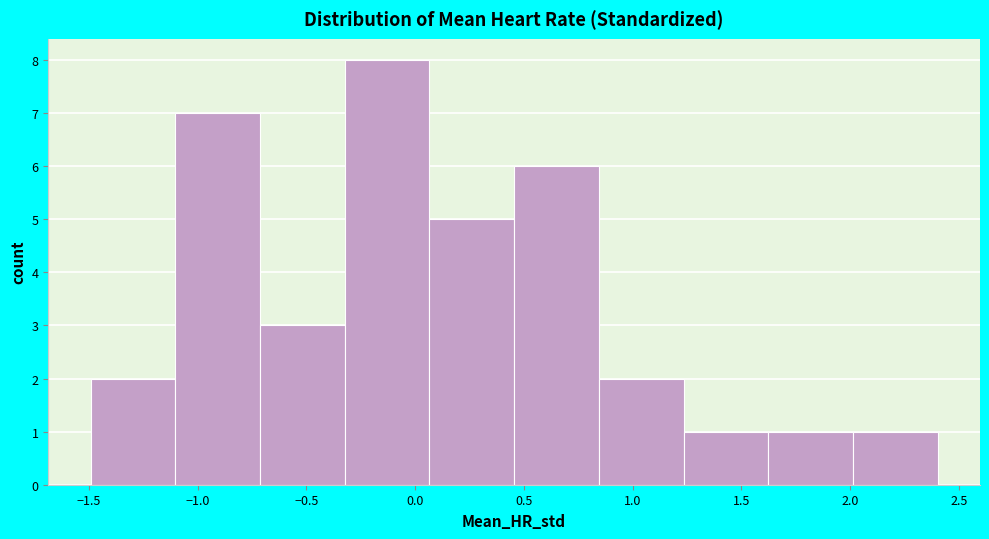

How tall is the bar that spans -0.30 to 0.05 on the x-axis? Neither the bar edges nor the heights are printed on the chart, so give them approximately, as read against the axes.

8